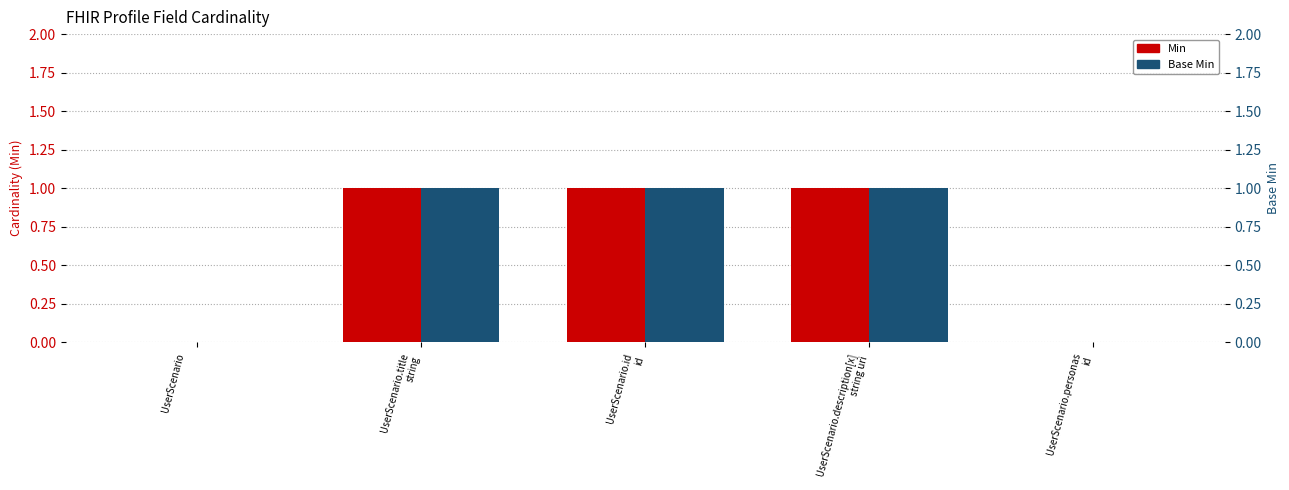

At how many categories does at least one series exceed 0?

3